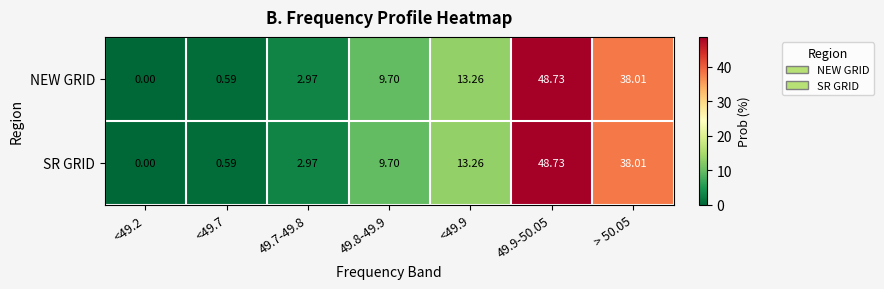

Is the value of NEW GRID at <49.9 greater than the value of SR GRID at 49.7-49.8?

Yes